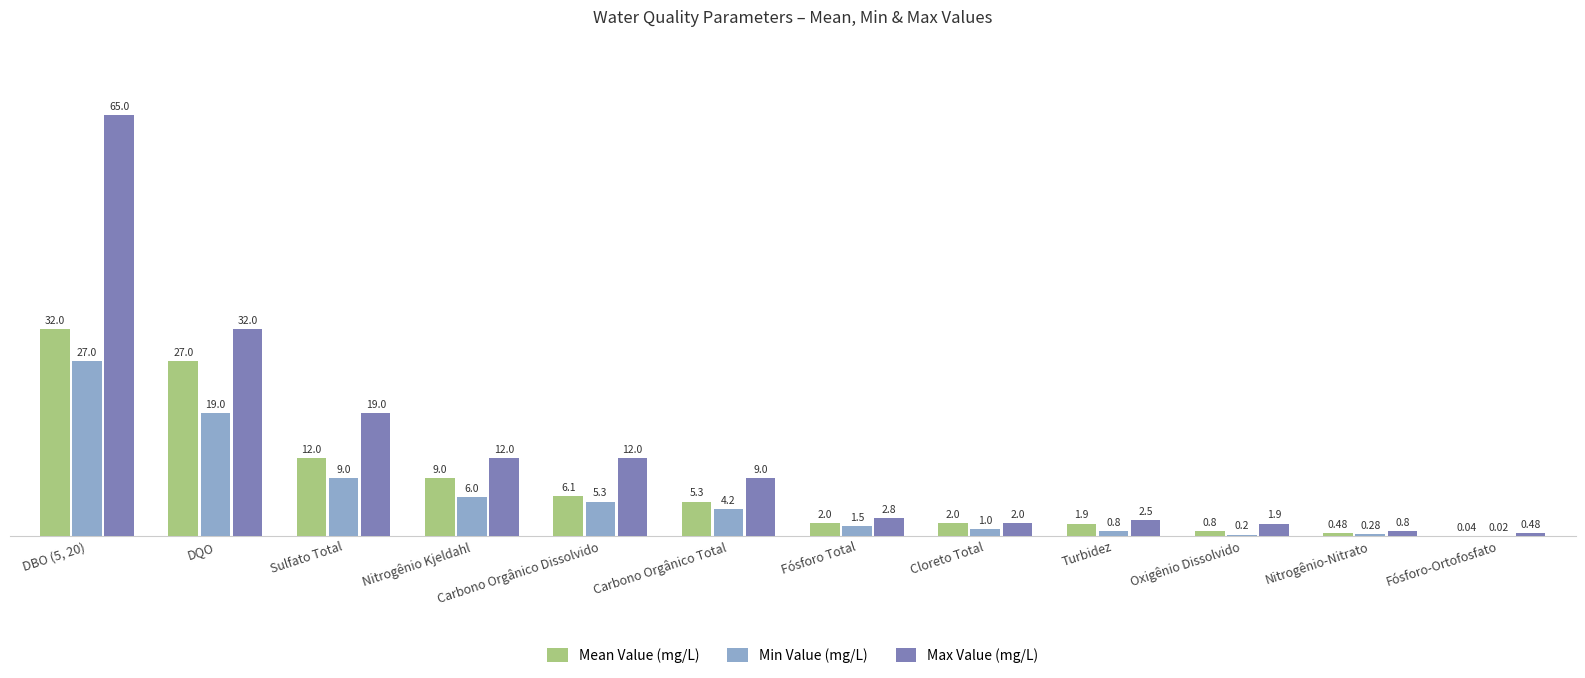

What is the sum of all Min Value (mg/L) values?

74.3